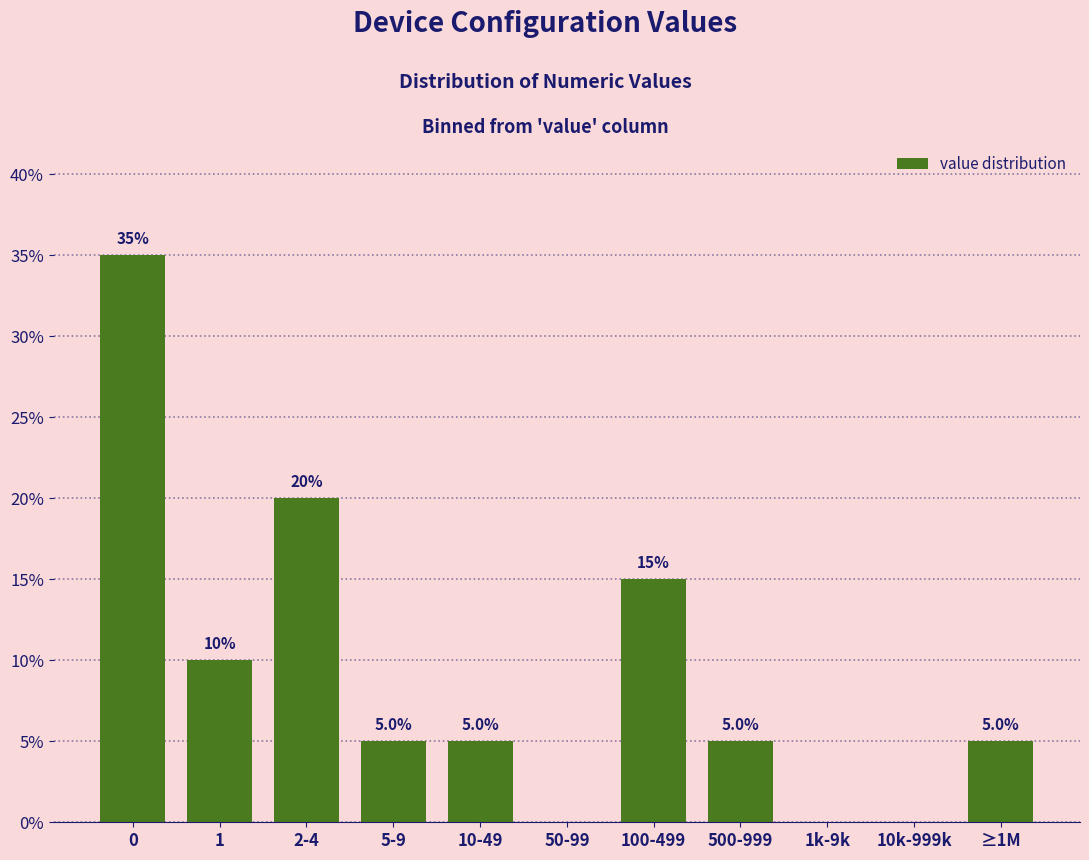

Reading left to right, transcribe all the data shown in this chart.

0=35	1=10	2-4=20	5-9=5	10-49=5	50-99=0	100-499=15	500-999=5	1k-9k=0	10k-999k=0	≥1M=5